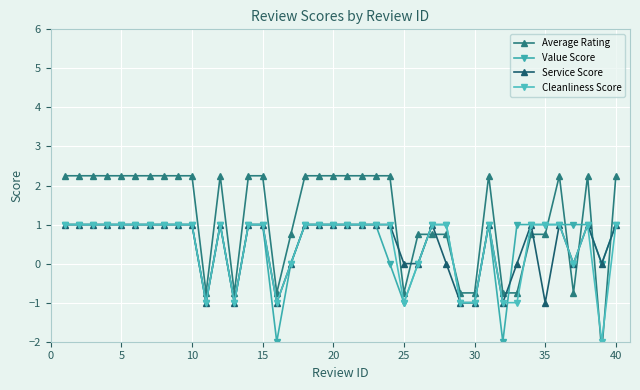

How many interior local peaks does the Service Score series have?

6